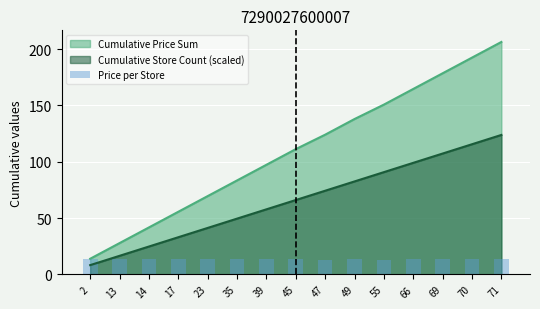

Rank the categories by value from lowest to highest.

47, 55, 2, 13, 14, 17, 23, 35, 39, 45, 49, 66, 69, 70, 71